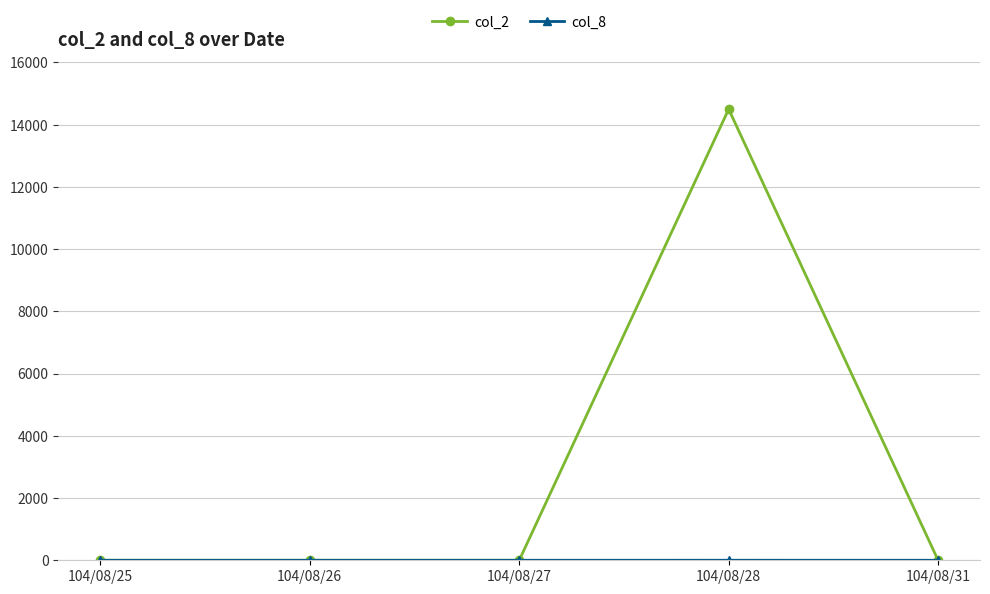

Which series has the largest range (max minus min)?

col_2